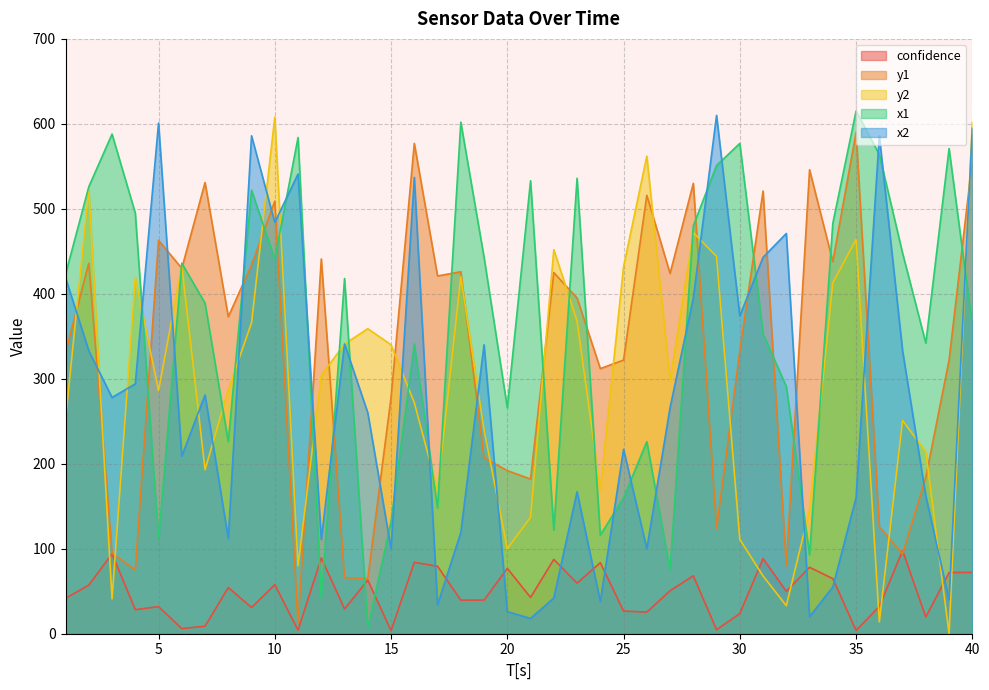

How many values in the x1 series are below 423?

20